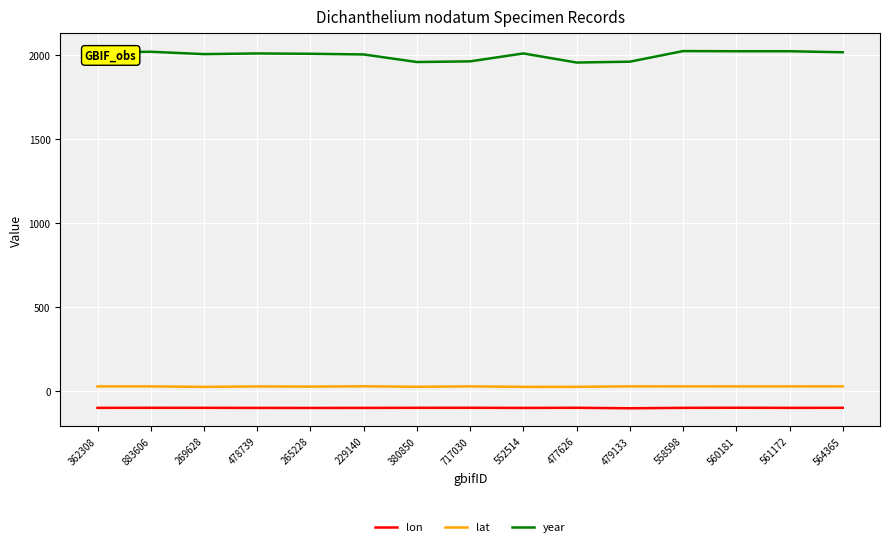

What is the minimum value shown in the chart?

-100.4